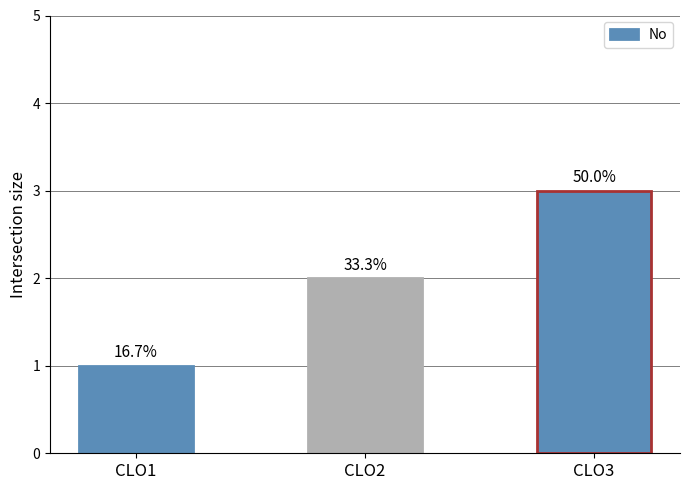

True or false: the data shows 3 at CLO3.

True